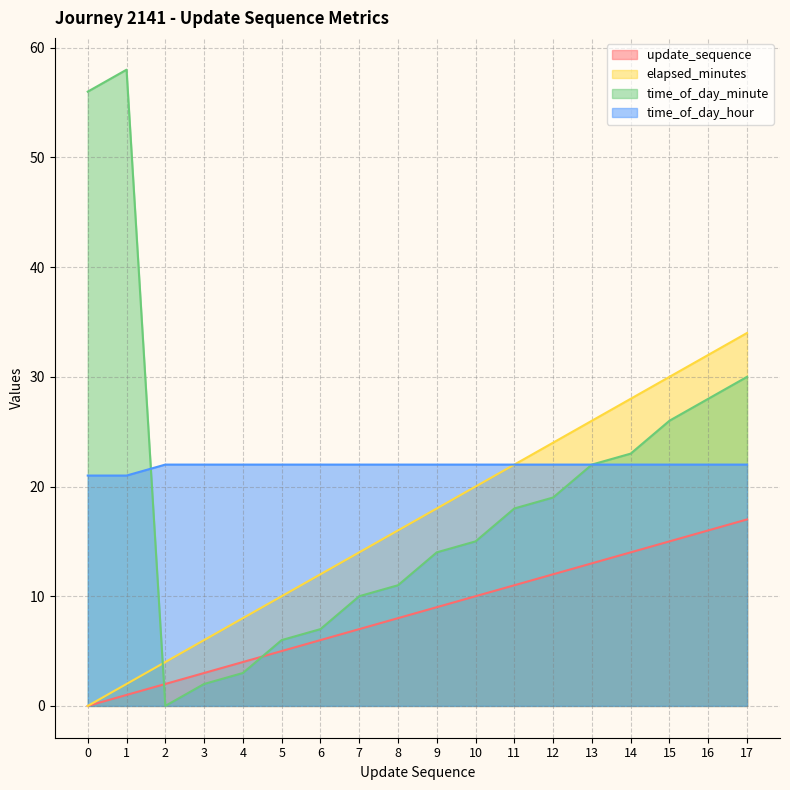

How many times do time_of_day_minute and update_sequence cross each other?

2